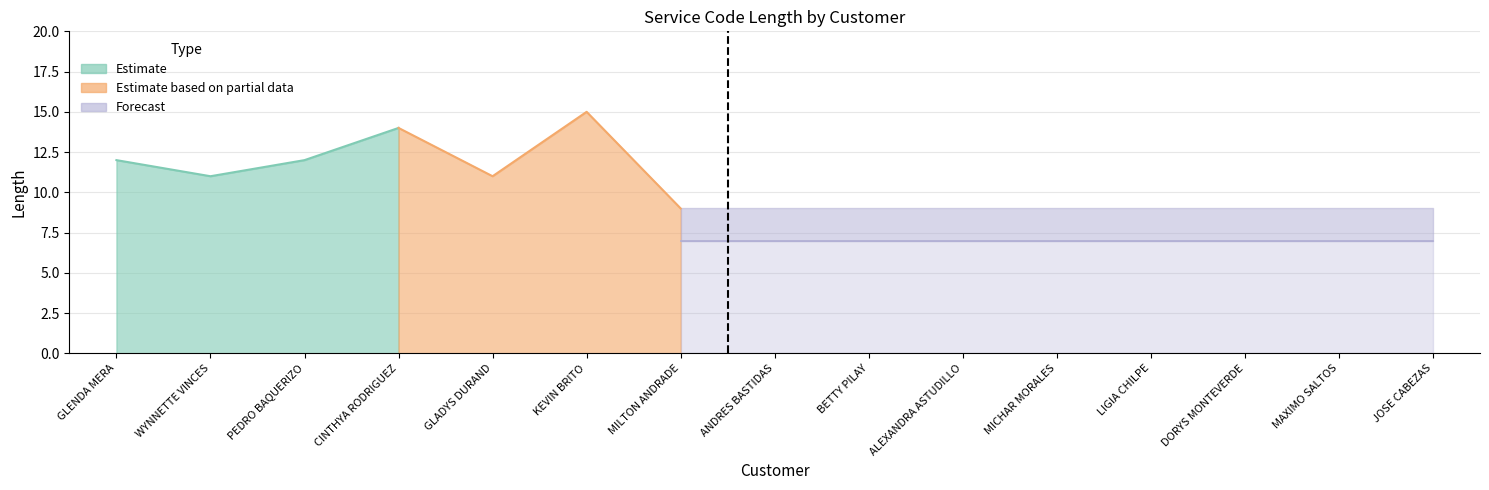

The Forecast series shows 2 at JOSE CABEZAS. True or false?

False